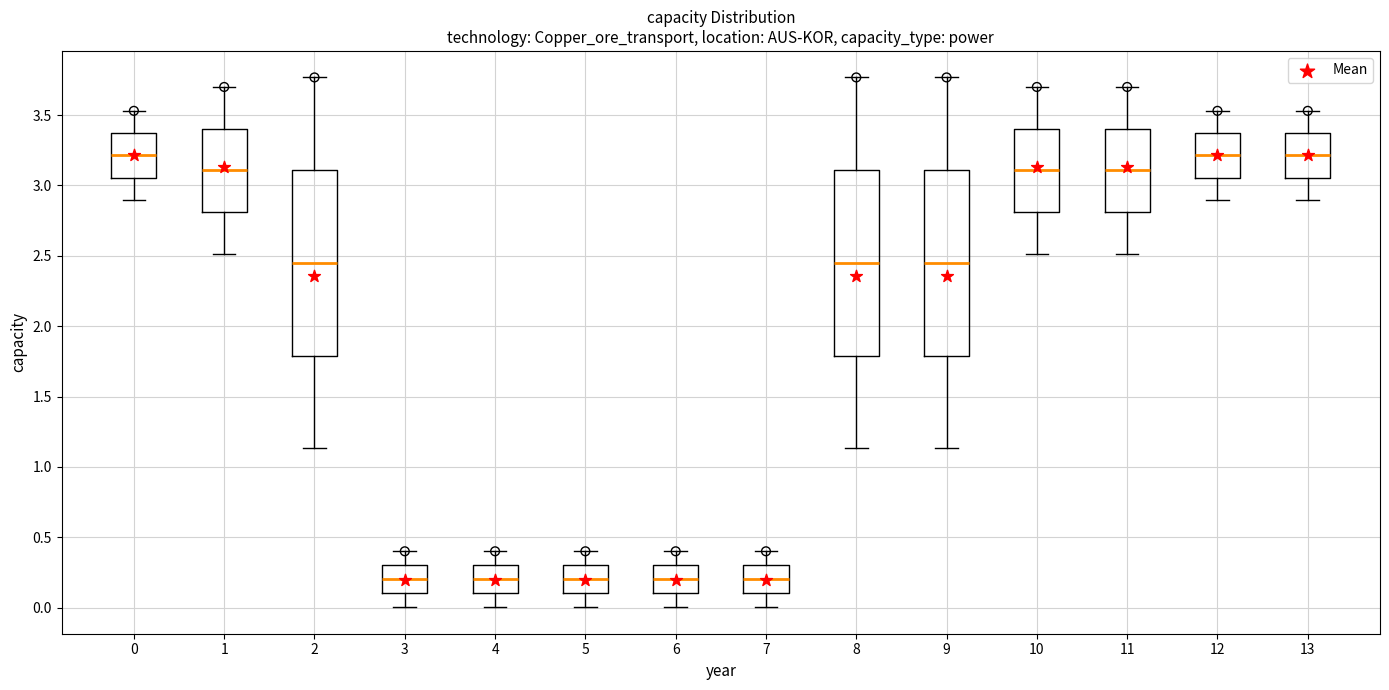

Where does the lower whisker of the box at x = 11 end on the y-axis? The values are not printed on the chart, so give them approximately, as read against the axis.

2.50